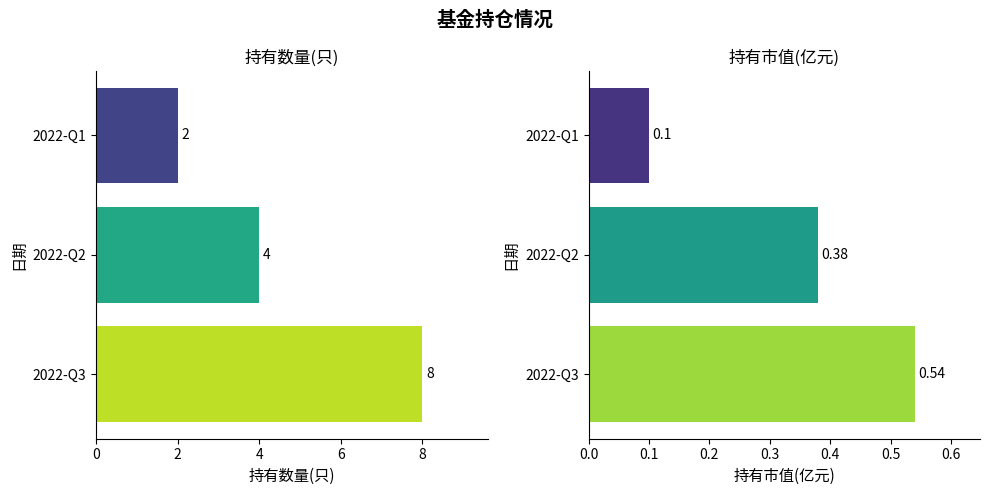

How many data points does each series have?

3